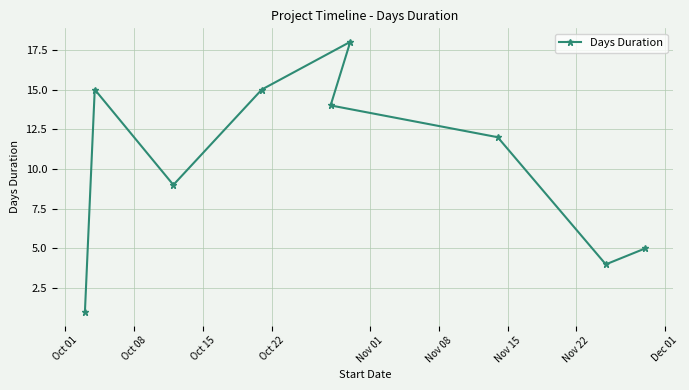

Reading left to right, extract all data points from this chart.

1	15	9	15	14	18	12	4	5